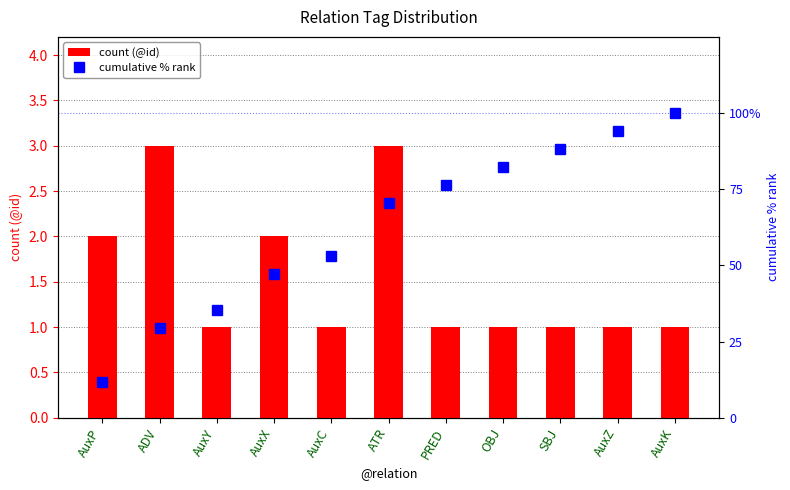

What is the sum of the count (@id) values at OBJ and ATR?

4